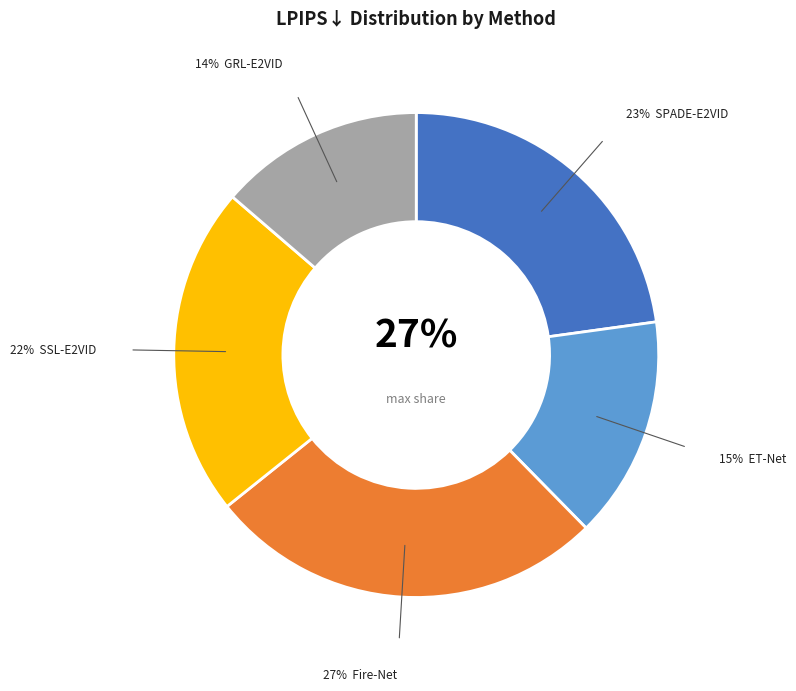

To the nearest percent, what is the difference between the largest and smallest slice percentages?

13%